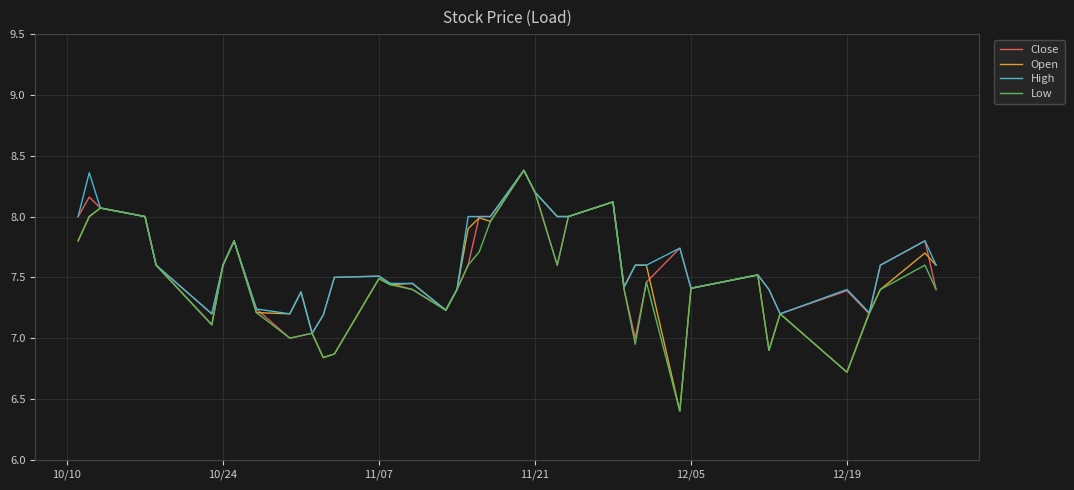

What is the sum of all Low values?

298.0